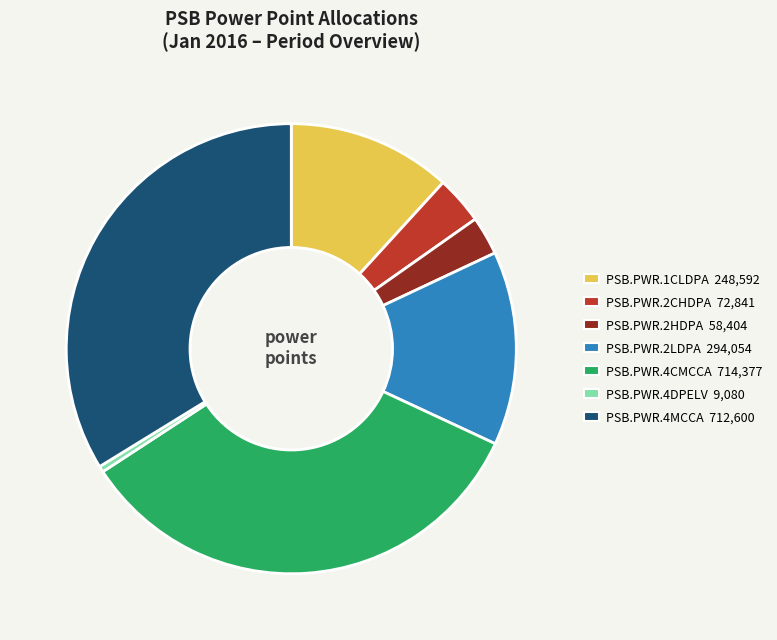

How many segments does this pie chart have?

7